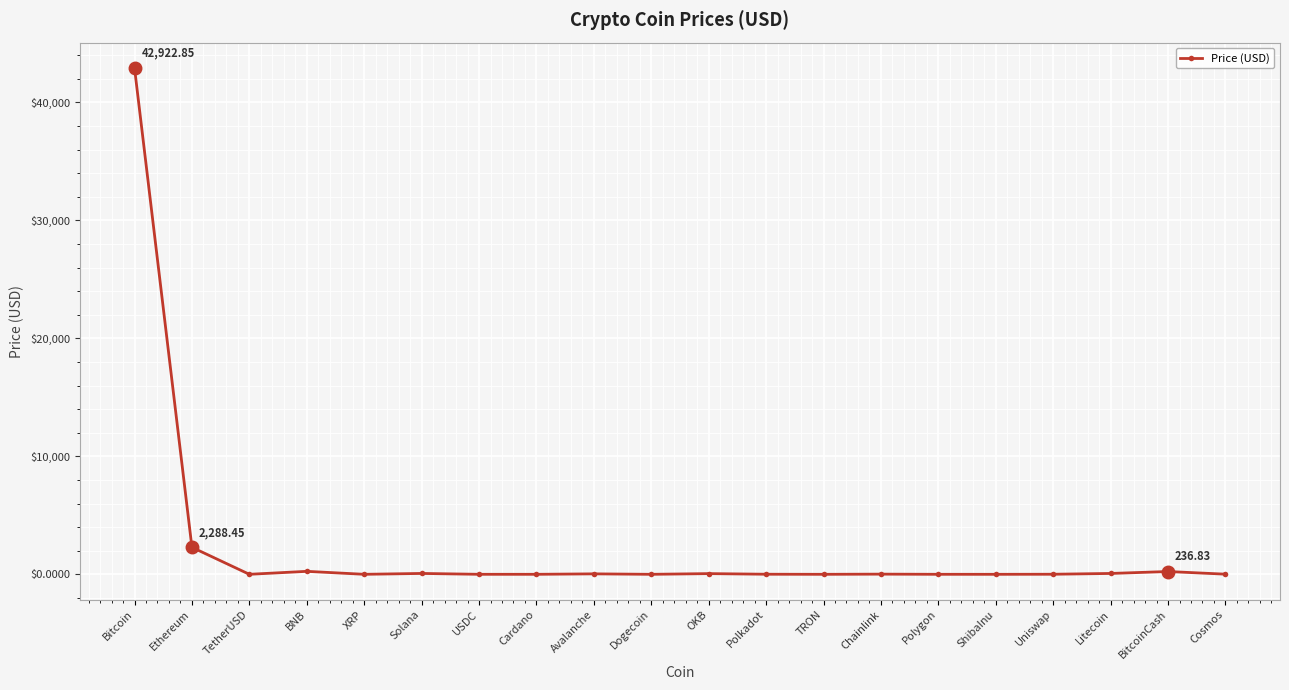

What is the difference between the maximum and minimum values?

42922.8